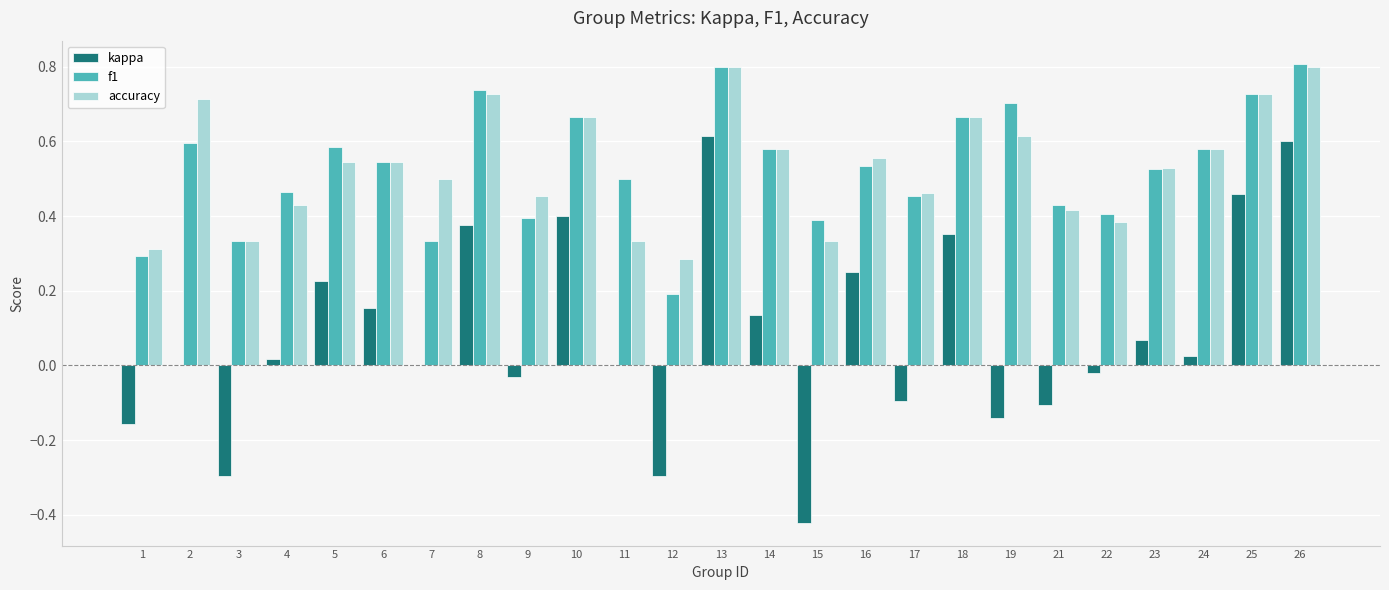

What is the total value across all series at 26?

2.2